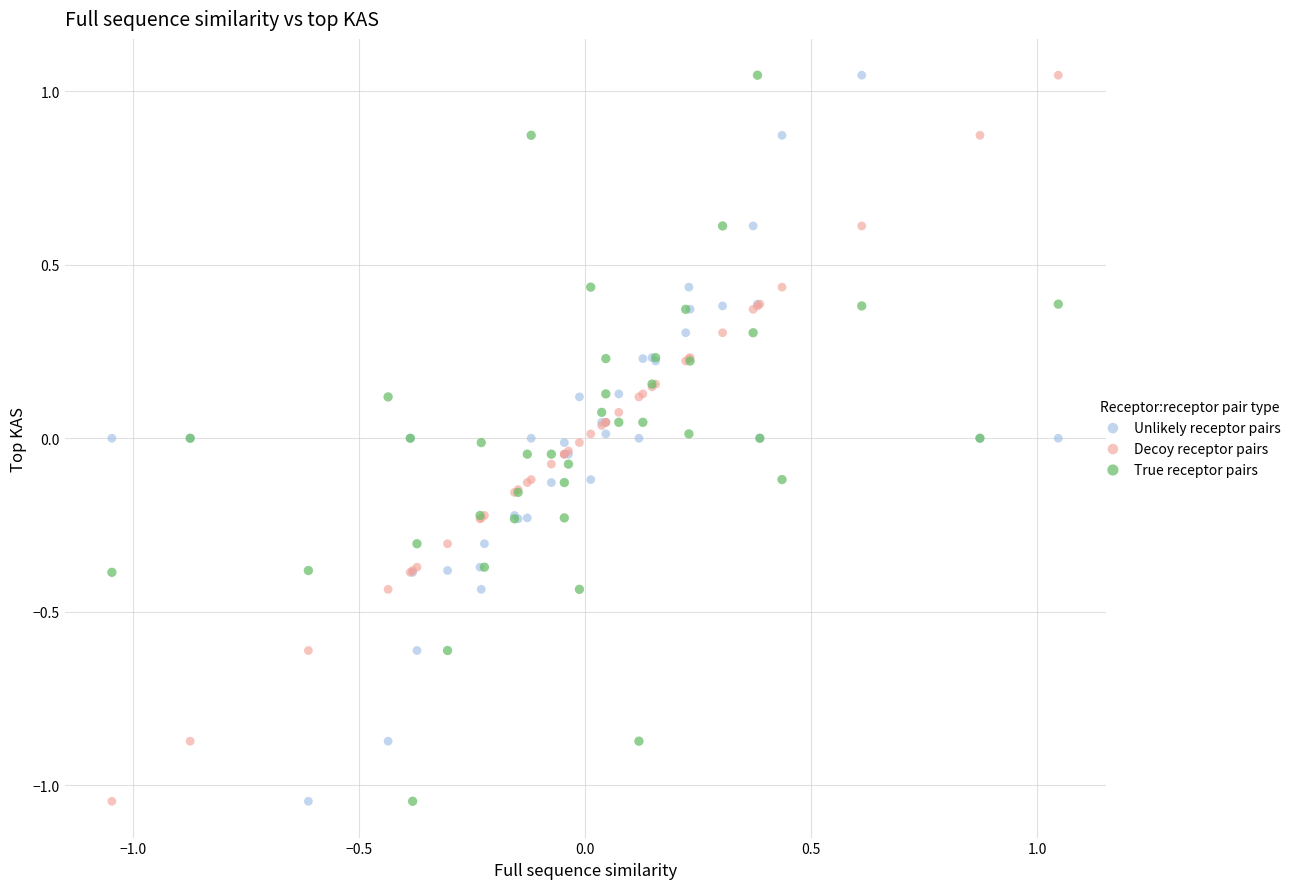

What is the X range (max minus min) for the scatter plot?

2.1